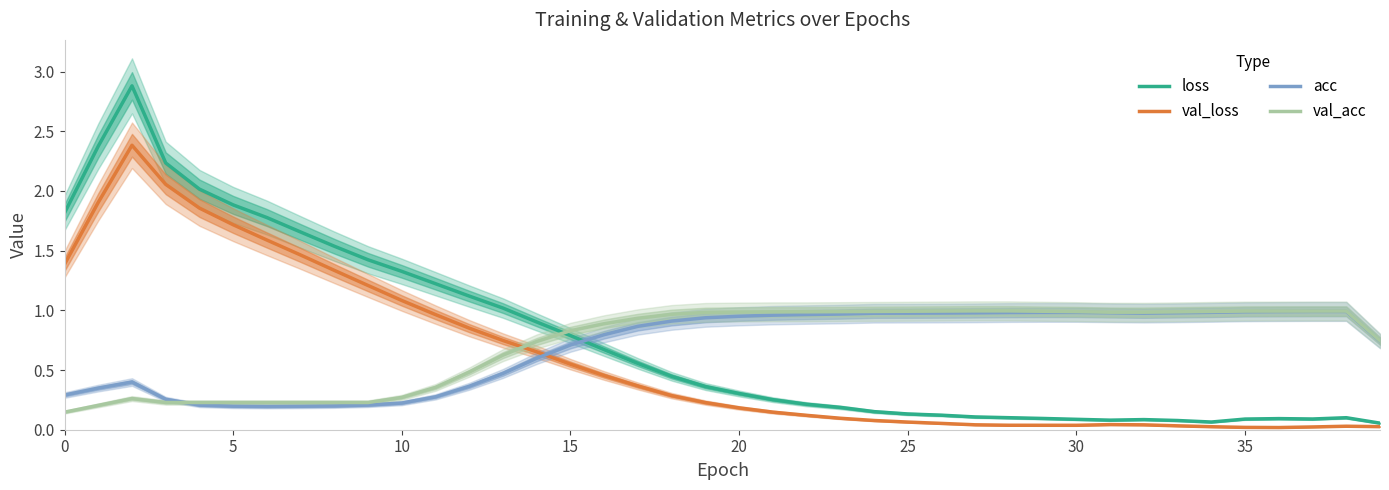

How many intersections are there between acc and val_acc?

1